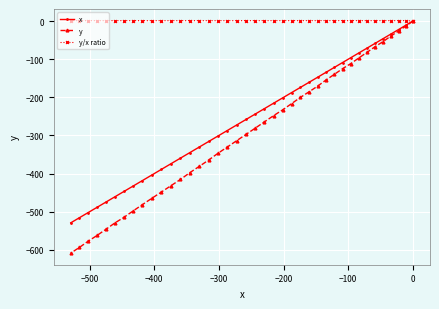

What are all the series names shown in the legend?

x, y, y/x ratio